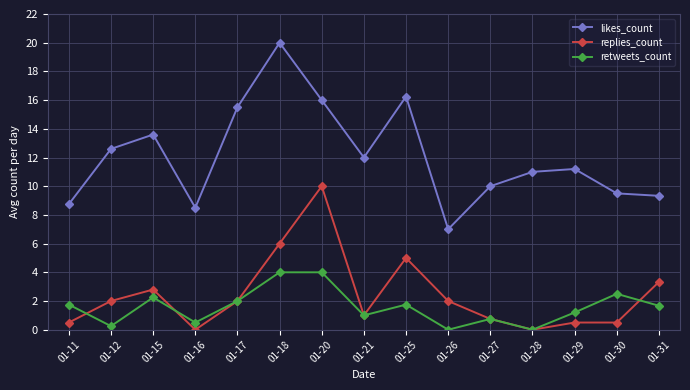

Rank the series at 01-26 from highest to lowest value.

likes_count, replies_count, retweets_count